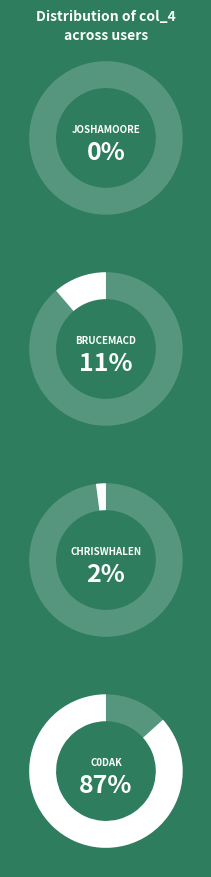

Combined, do joshamoore and C0dak account for over 50%?

Yes